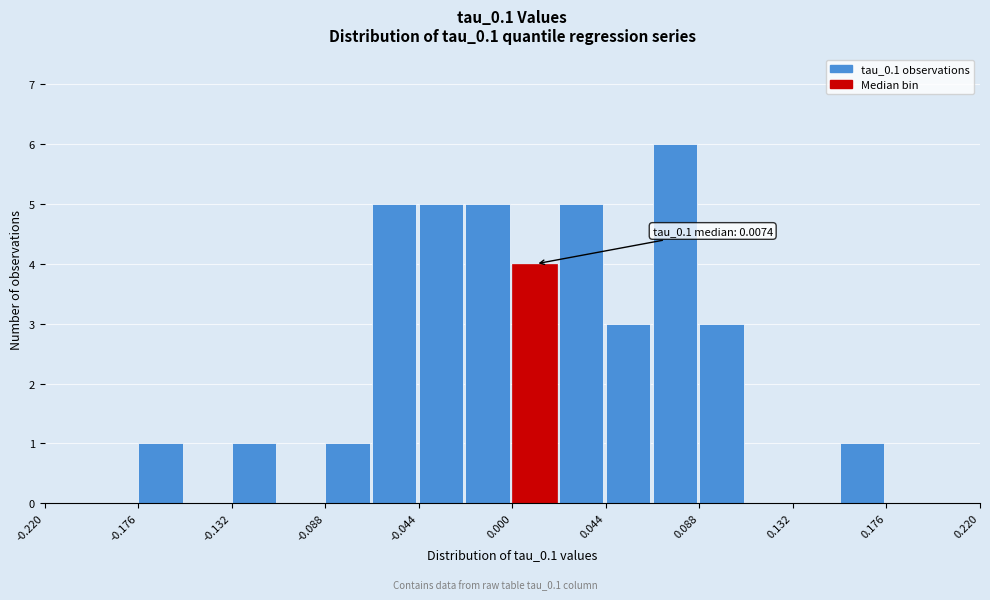

Over which range of the x-axis is the bar tallest?

0.066 to 0.088